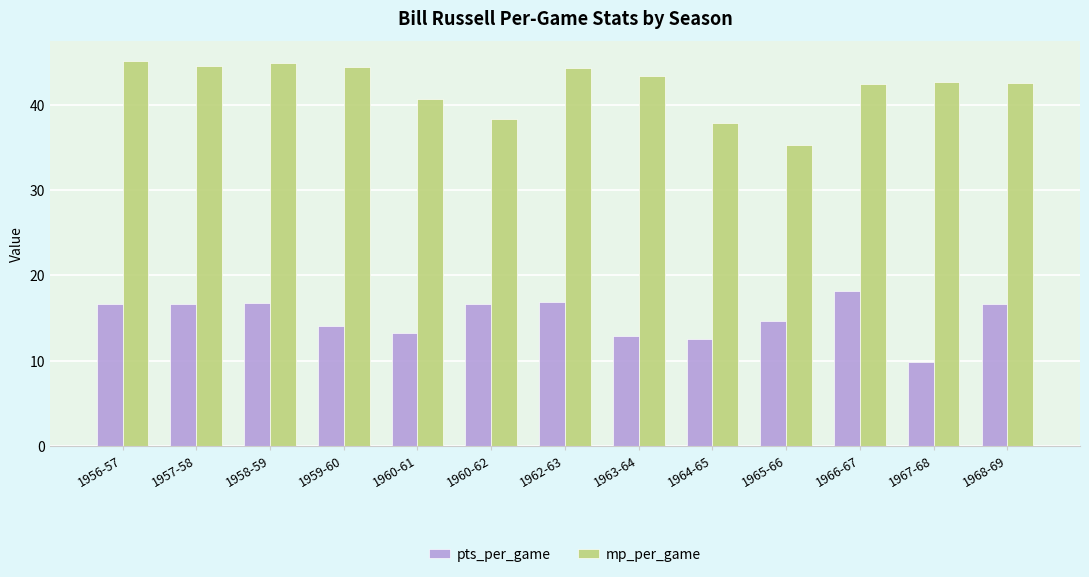

What is the greatest value displayed?

45.2